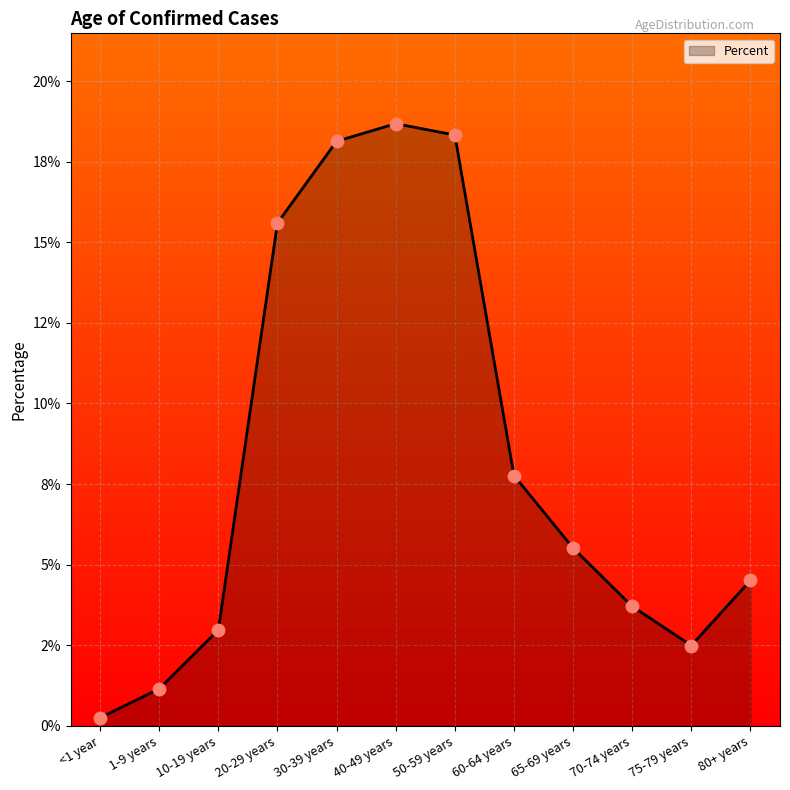

Which has a higher value, 40-49 years or 1-9 years?

40-49 years